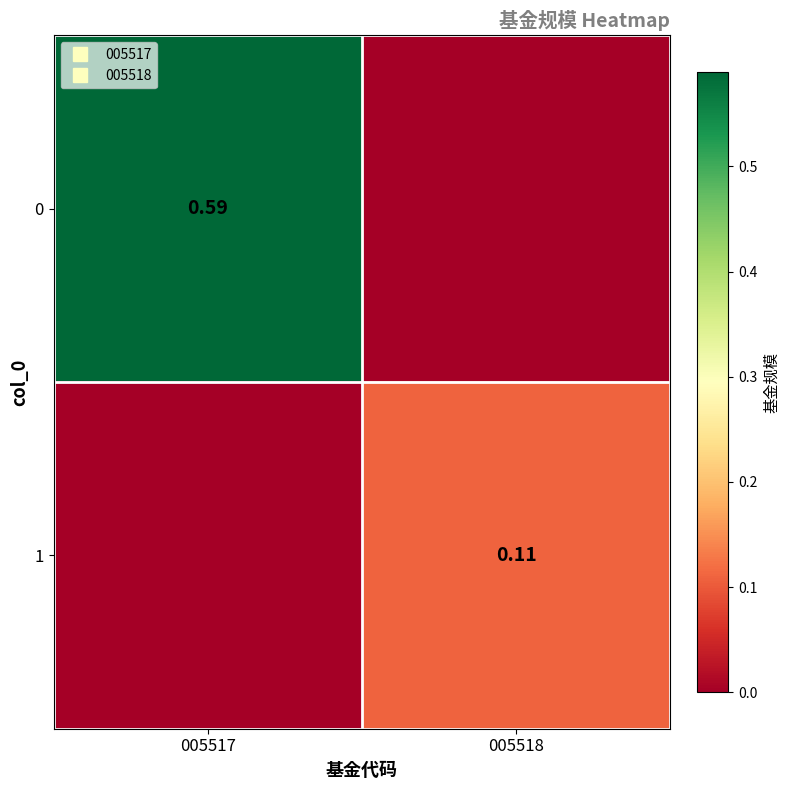

What is the difference between the highest and lowest values at 005518?

0.1